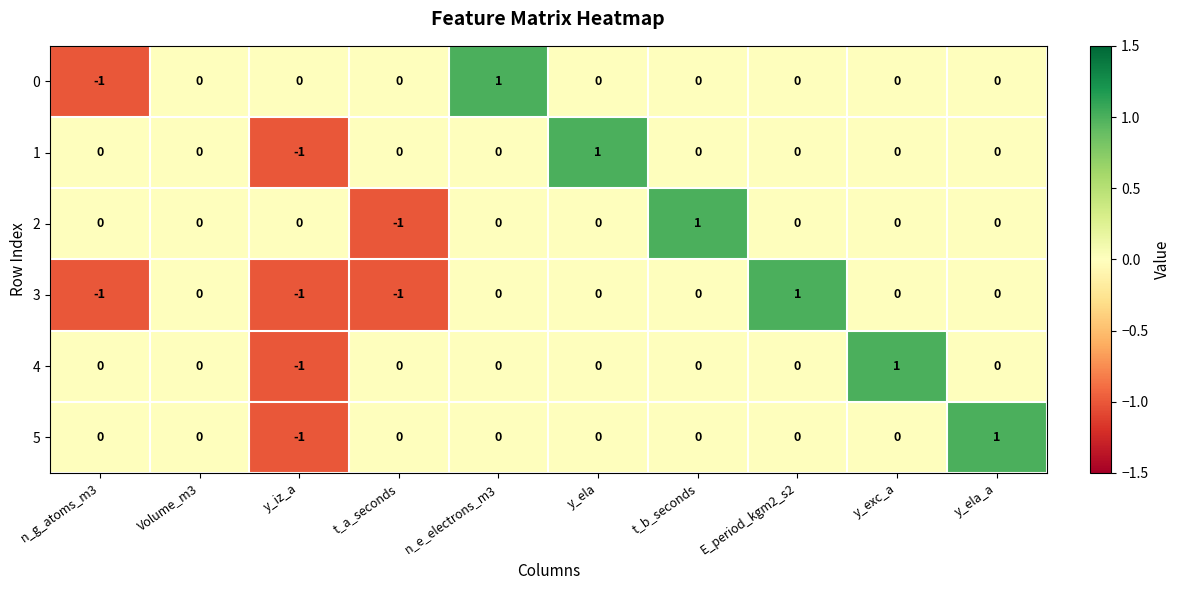

Which series changed the most between y_iz_a and y_ela_a?

5